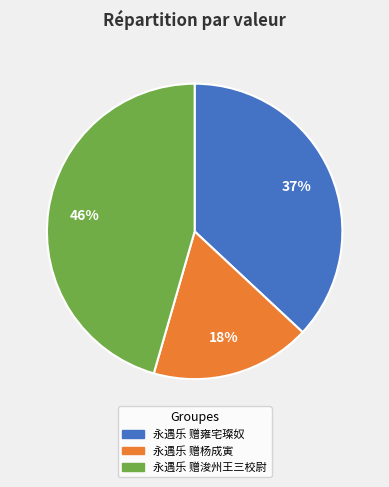

What percentage is the 永遇乐 赠雍宅璨奴 slice, to the nearest percent?

37%